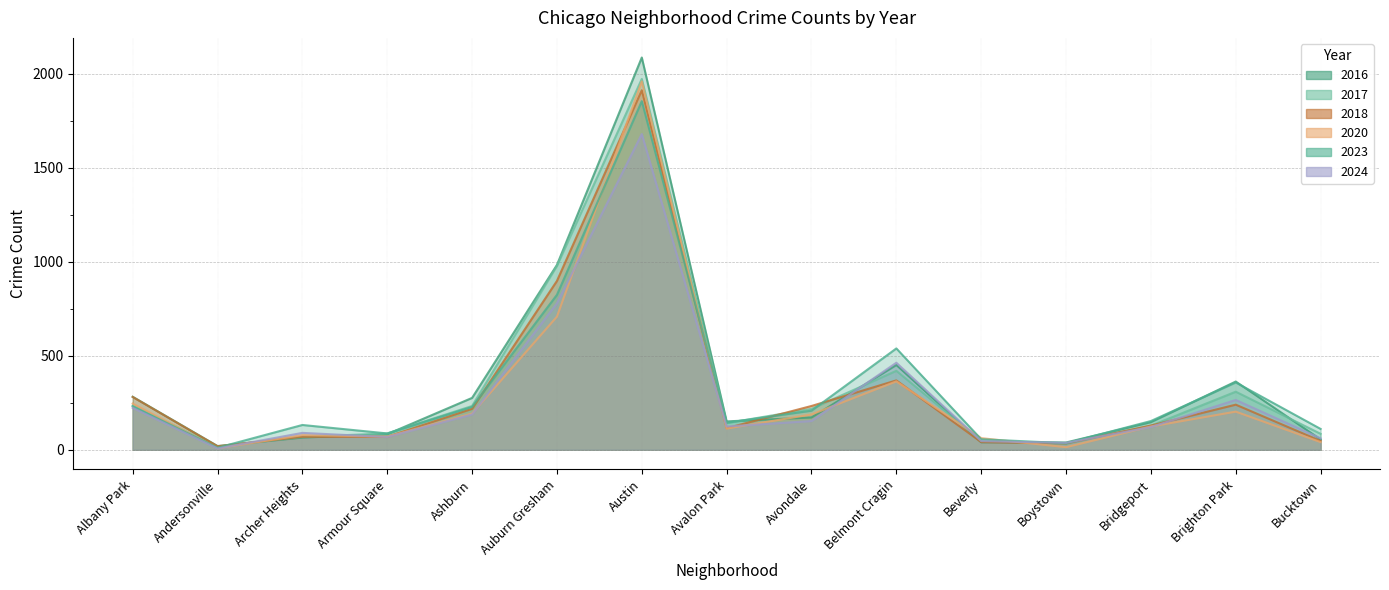

Reading right to left, what are all the values shown in this chart?

2023: Bucktown=111	Brighton Park=358	Bridgeport=153	Boystown=35	Beverly=56	Belmont Cragin=539	Avondale=208	Avalon Park=144	Austin=1854	Auburn Gresham=824	Ashburn=228	Armour Square=87	Archer Heights=132	Andersonville=11	Albany Park=231
2017: Bucktown=85	Brighton Park=309	Bridgeport=128	Boystown=33	Beverly=46	Belmont Cragin=420	Avondale=218	Avalon Park=142	Austin=1972	Auburn Gresham=978	Ashburn=233	Armour Square=87	Archer Heights=69	Andersonville=17	Albany Park=235
2020: Bucktown=41	Brighton Park=203	Bridgeport=124	Boystown=14	Beverly=62	Belmont Cragin=364	Avondale=188	Avalon Park=113	Austin=1959	Auburn Gresham=708	Ashburn=193	Armour Square=70	Archer Heights=78	Andersonville=8	Albany Park=246
2024: Bucktown=61	Brighton Park=265	Bridgeport=121	Boystown=37	Beverly=46	Belmont Cragin=463	Avondale=153	Avalon Park=124	Austin=1679	Auburn Gresham=779	Ashburn=188	Armour Square=68	Archer Heights=90	Andersonville=7	Albany Park=223
2016: Bucktown=55	Brighton Park=363	Bridgeport=147	Boystown=39	Beverly=40	Belmont Cragin=451	Avondale=172	Avalon Park=151	Austin=2086	Auburn Gresham=983	Ashburn=276	Armour Square=83	Archer Heights=65	Andersonville=20	Albany Park=282
2018: Bucktown=47	Brighton Park=240	Bridgeport=129	Boystown=34	Beverly=41	Belmont Cragin=369	Avondale=233	Avalon Park=115	Austin=1912	Auburn Gresham=898	Ashburn=218	Armour Square=69	Archer Heights=69	Andersonville=19	Albany Park=281